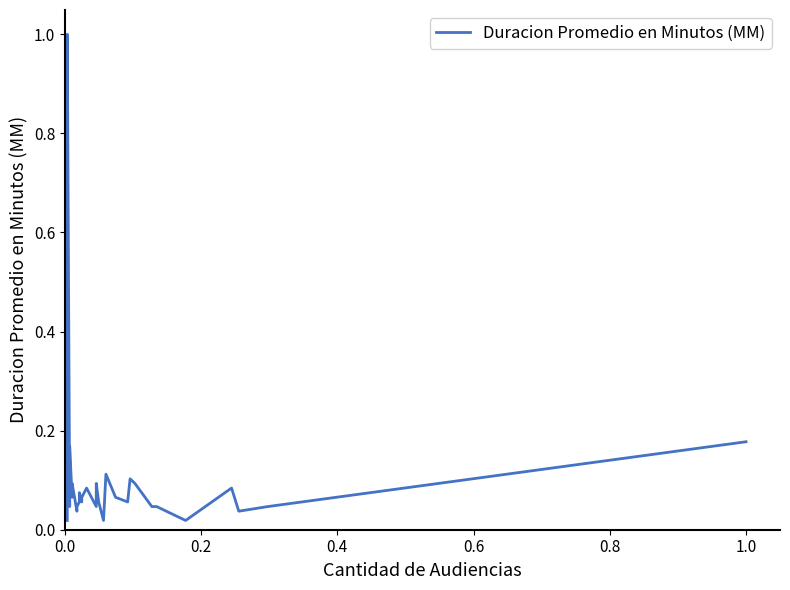

What is the difference between the maximum and minimum values?

1.0